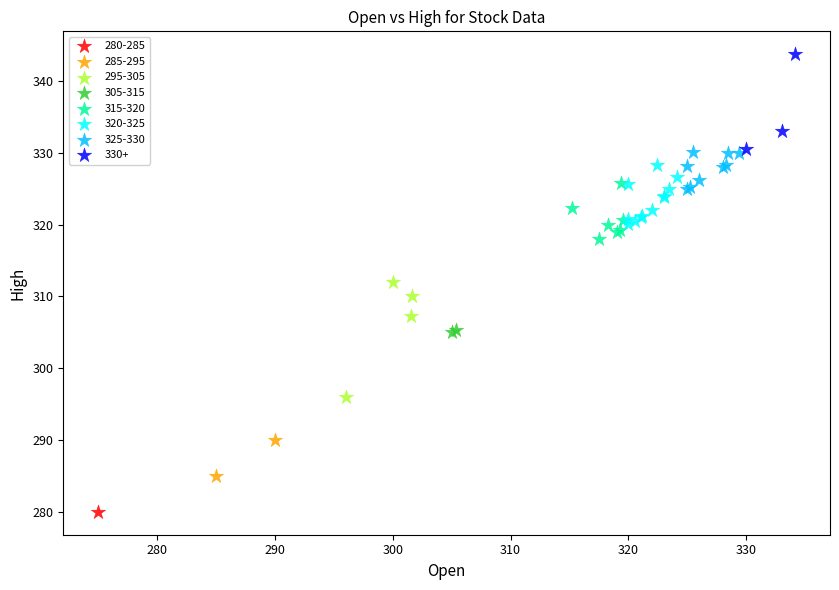

Which series contains the highest Y value?

330+